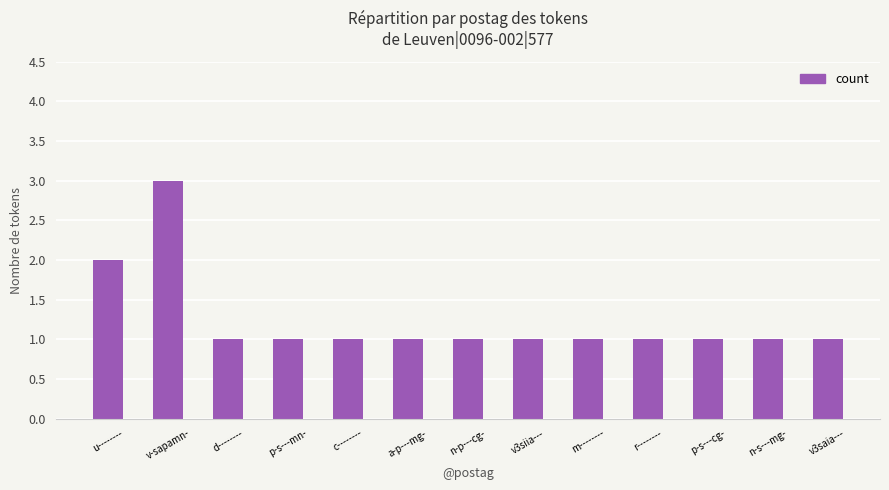

Is it true that the value at p-s---cg- is 1?

True